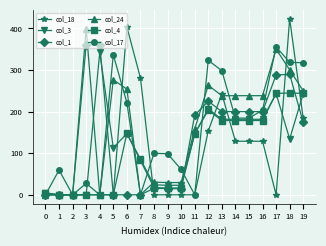

Is the value of col_24 at 15 greater than the value of col_1 at 8?

Yes